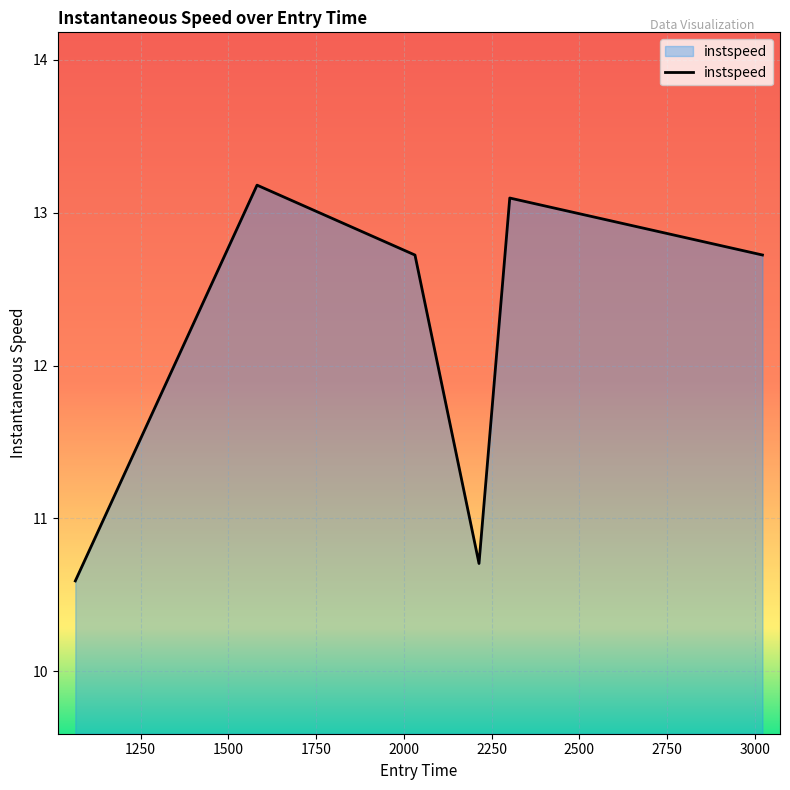

True or false: there are more than 0 points higher than both neighbors.

True